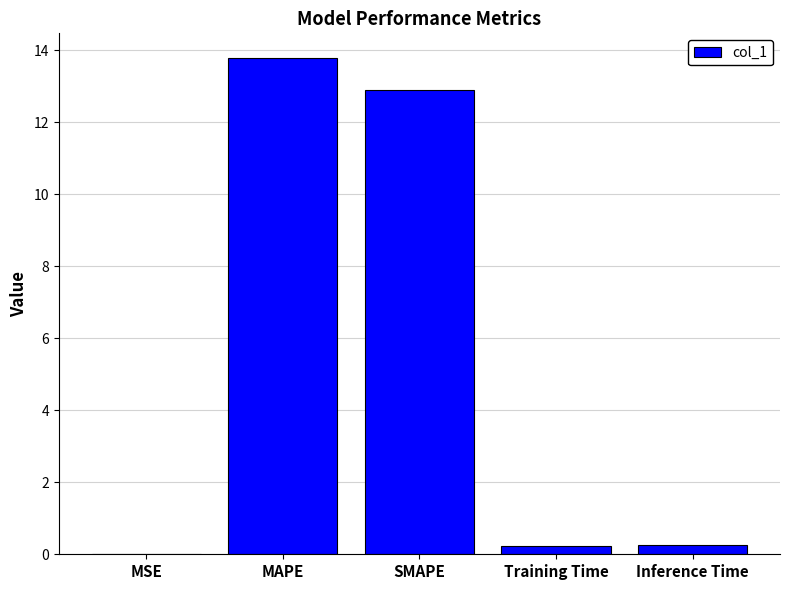

The chart shows a value of 0.0 at MSE. True or false?

True